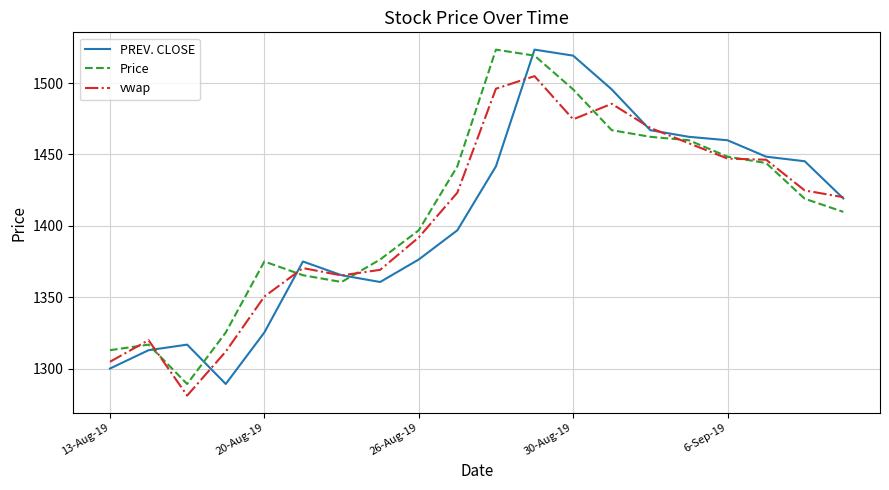

What is the greatest value displayed?

1523.4